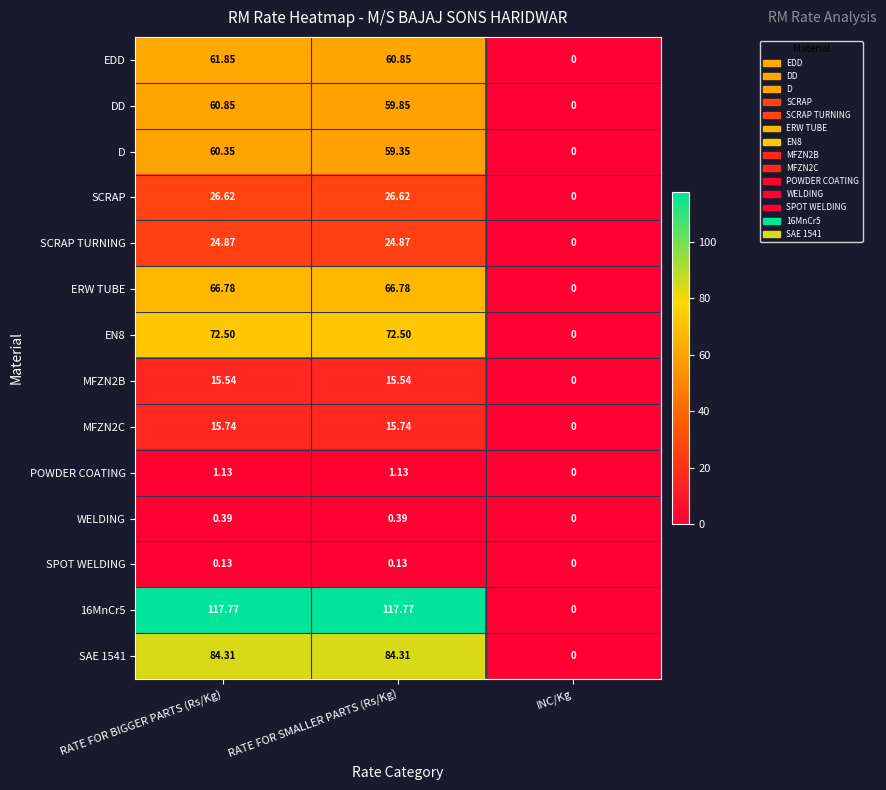

Where does the MFZN2B series first go above 15?

RATE FOR BIGGER PARTS (Rs/Kg)